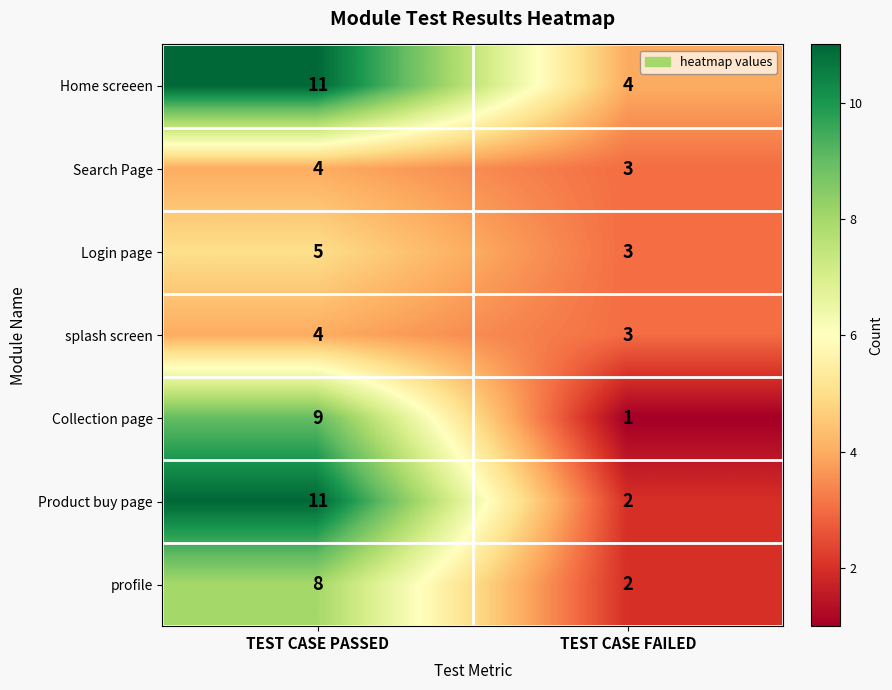

The value of Collection page at TEST CASE PASSED is 3. True or false?

False